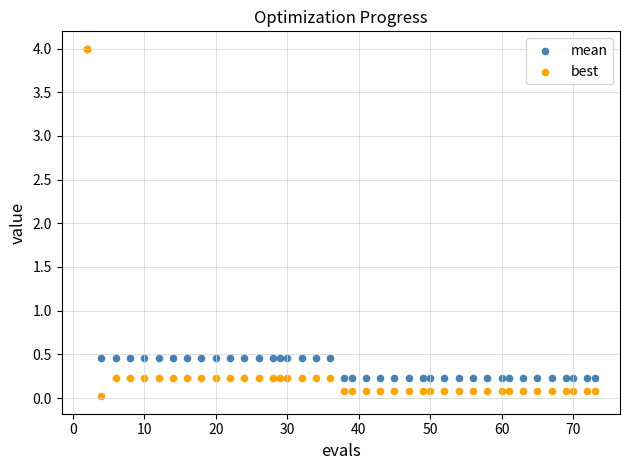

What are all the series names shown in the legend?

mean, best